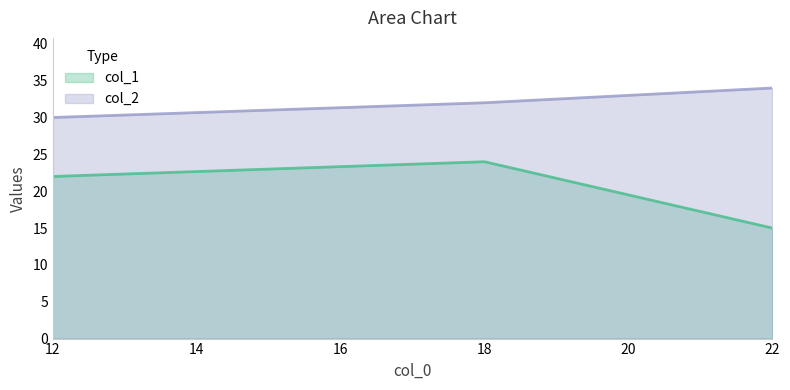

What is the smallest value displayed?

15